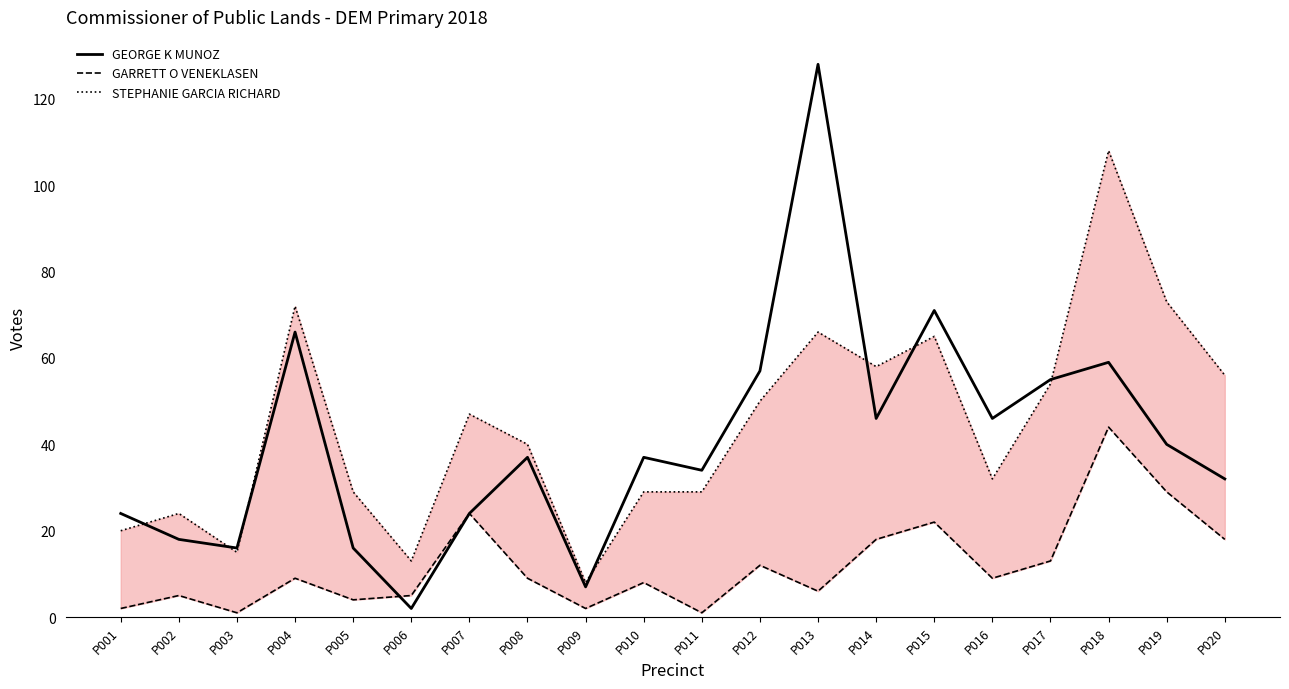

At which category does STEPHANIE GARCIA RICHARD reach its first local peak?

P002